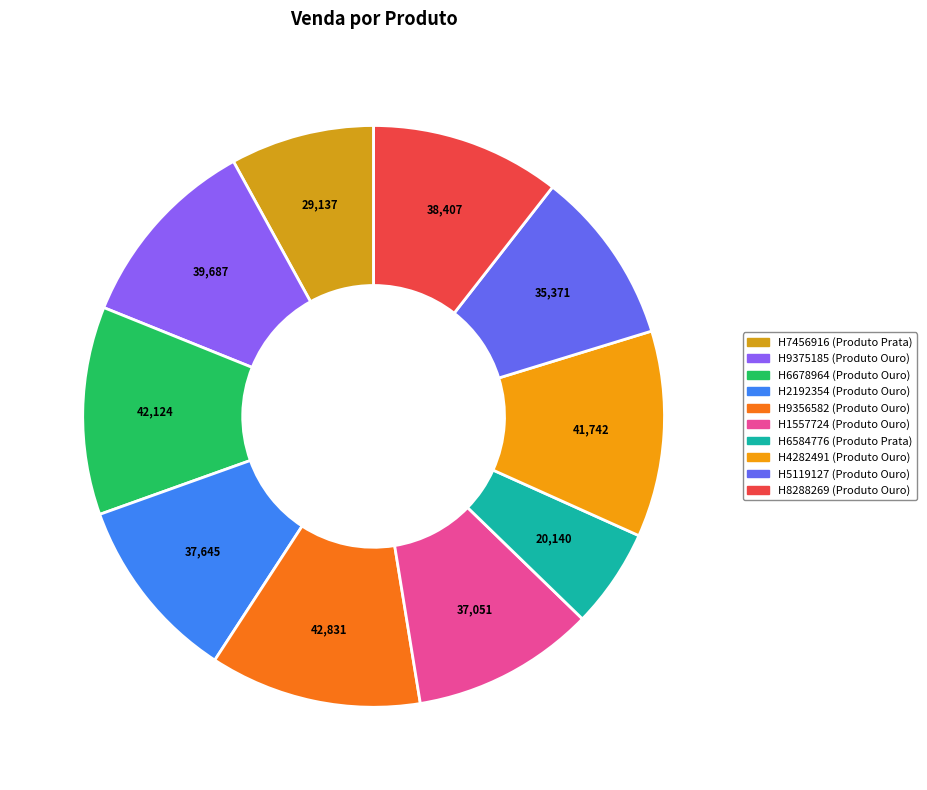

What is the smallest slice in the pie chart?

H6584776